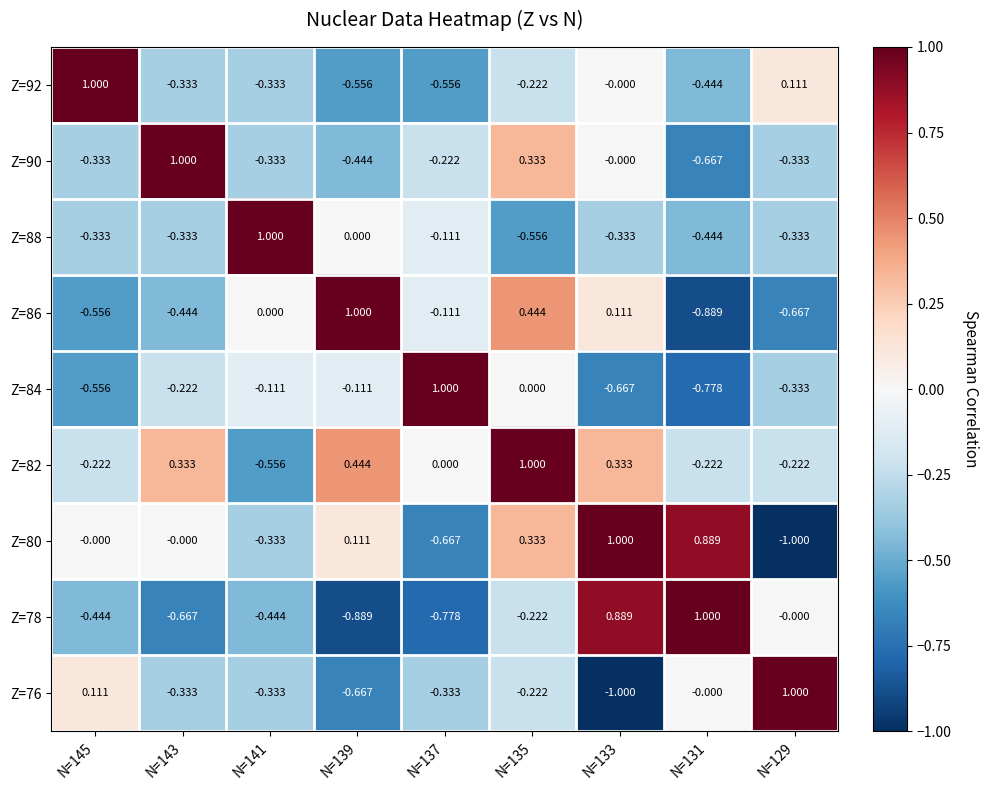

At which category is the sum across all series the highest?

N=135